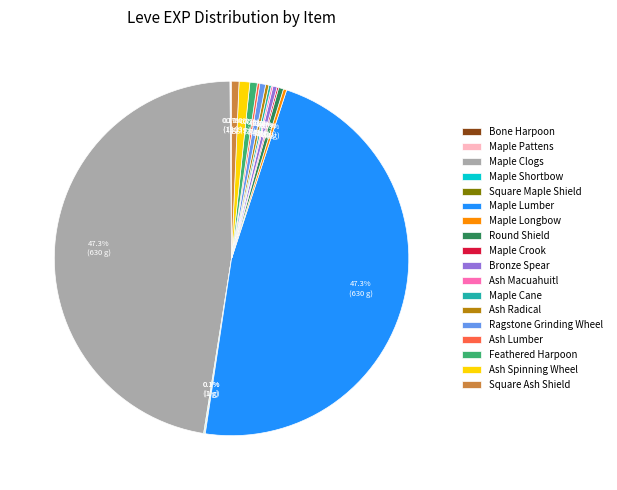

What is the ratio of the value at Bronze Spear to the value at Round Shield?

0.8